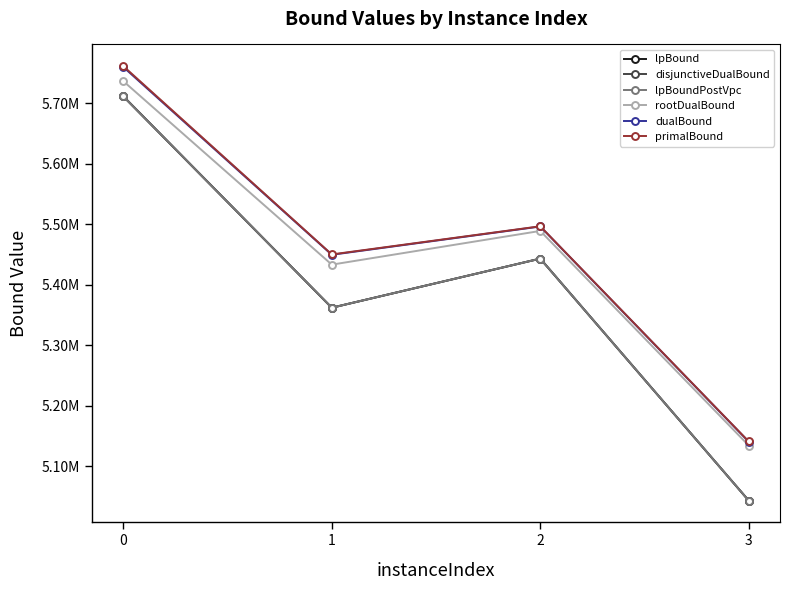

What is the difference between the maximum and minimum values in the dualBound series?

619514.8